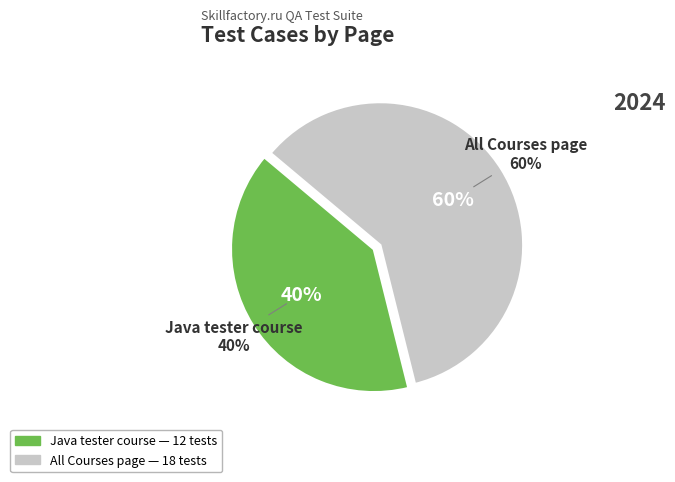

Is the sum of Java tester course and All Courses page greater than half?

Yes